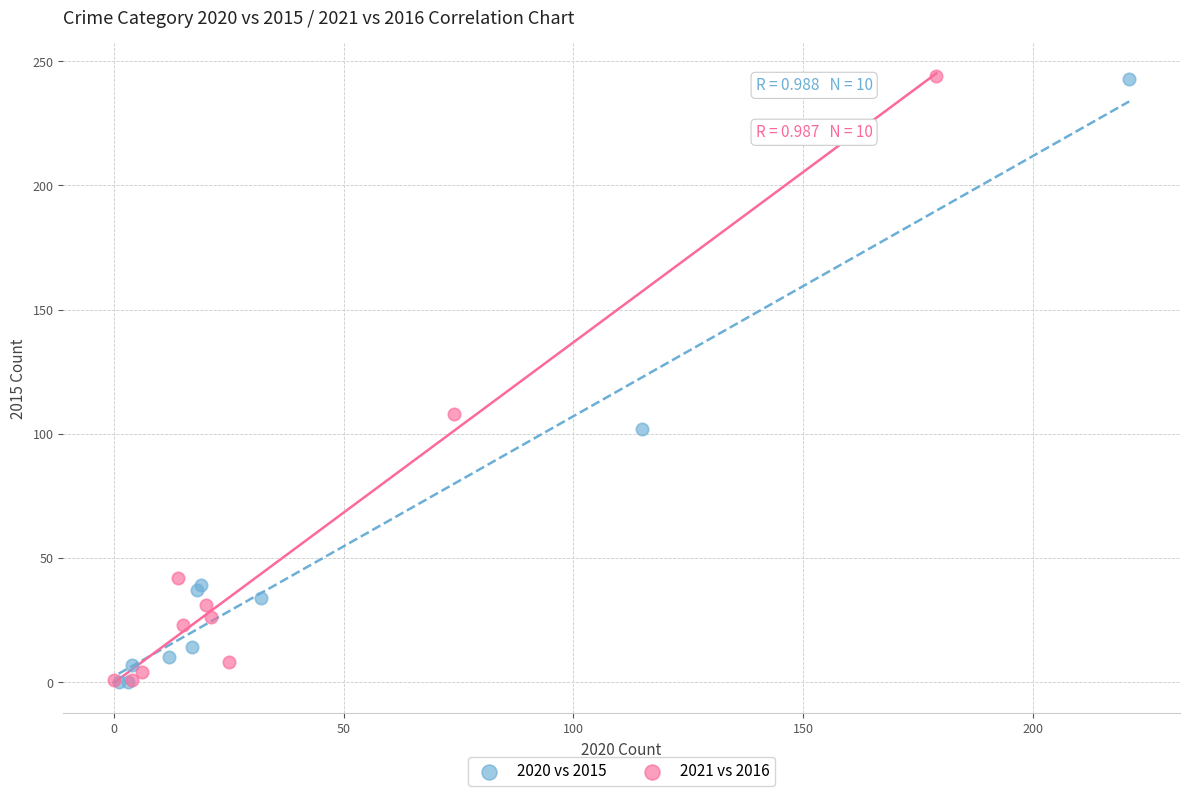

What are all the series names shown in the legend?

2020 vs 2015, 2021 vs 2016